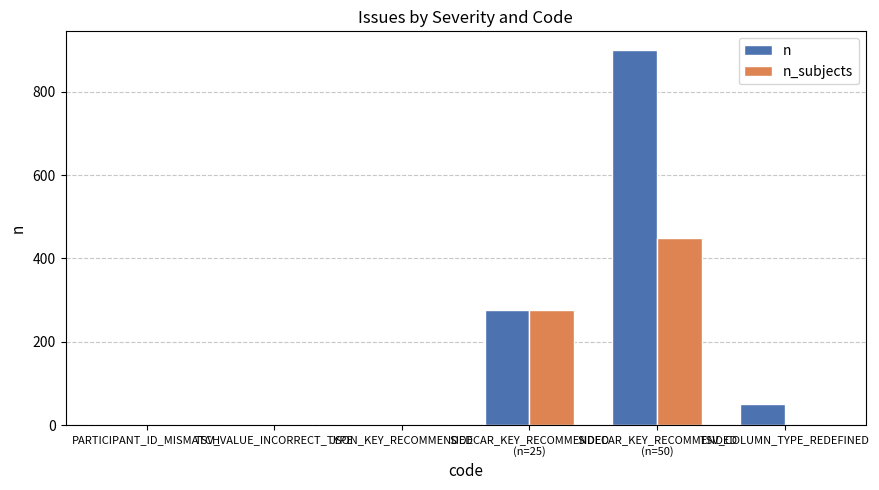

Which series has the largest total across all categories?

n